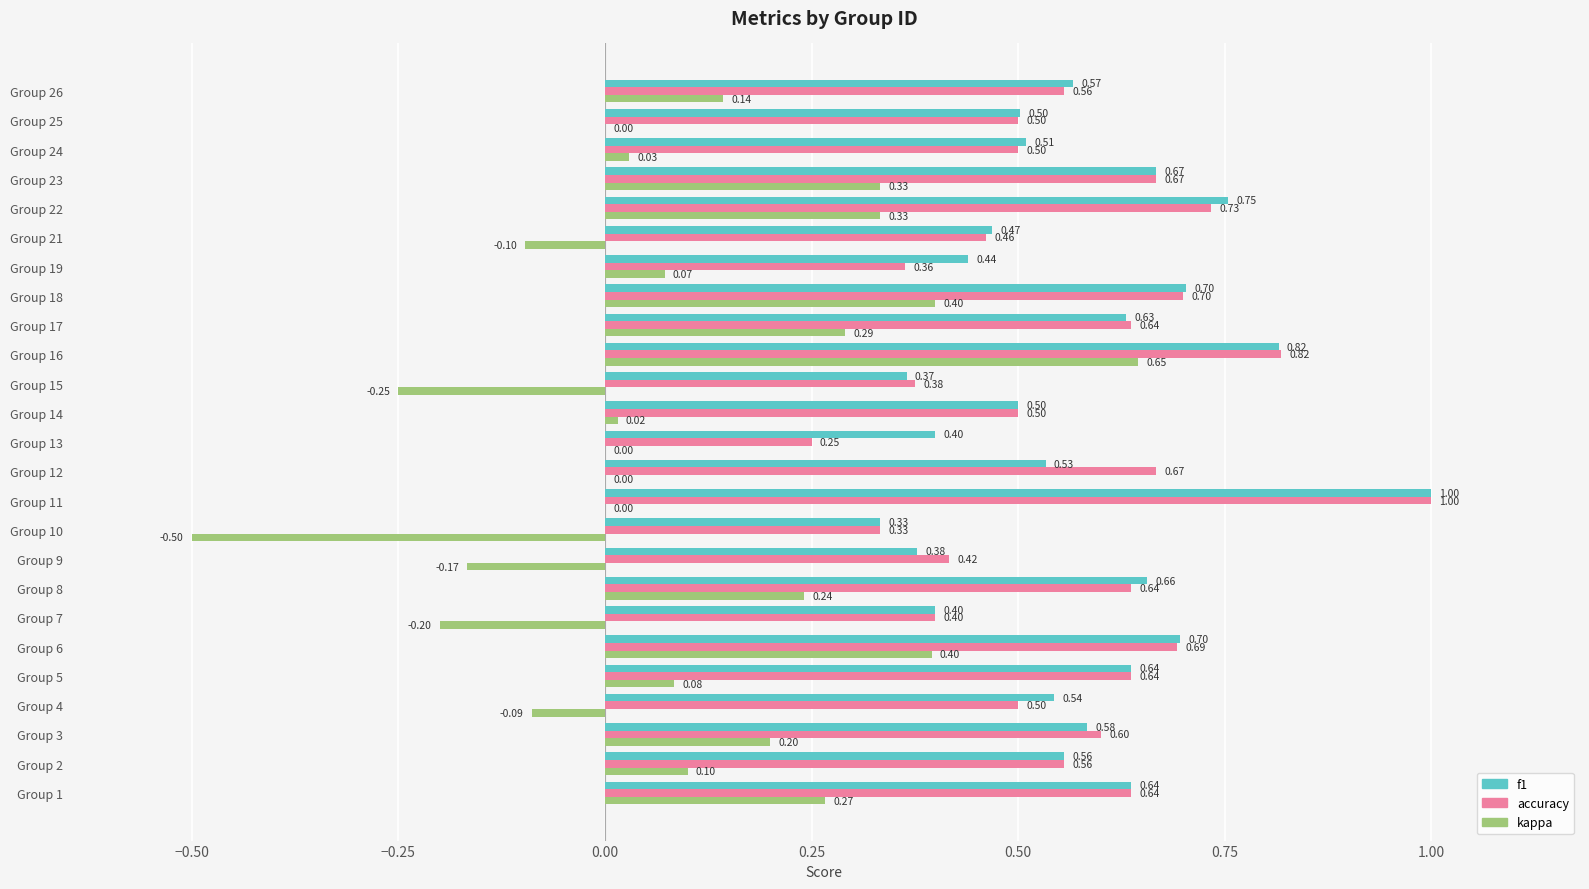

Between Group 10 and Group 12, which series saw the biggest shift?

kappa